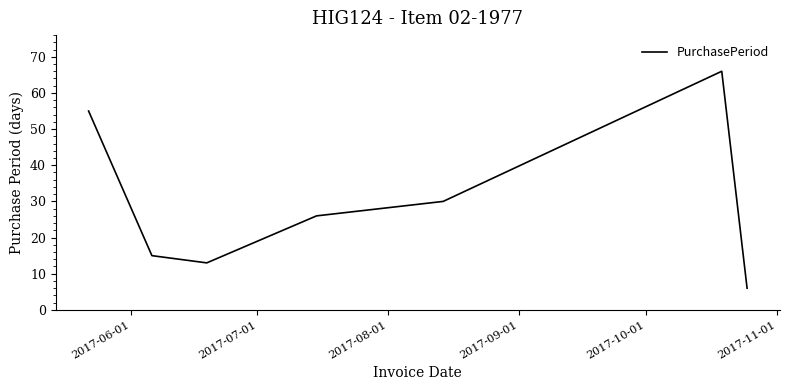

What is the sum of all values?

211